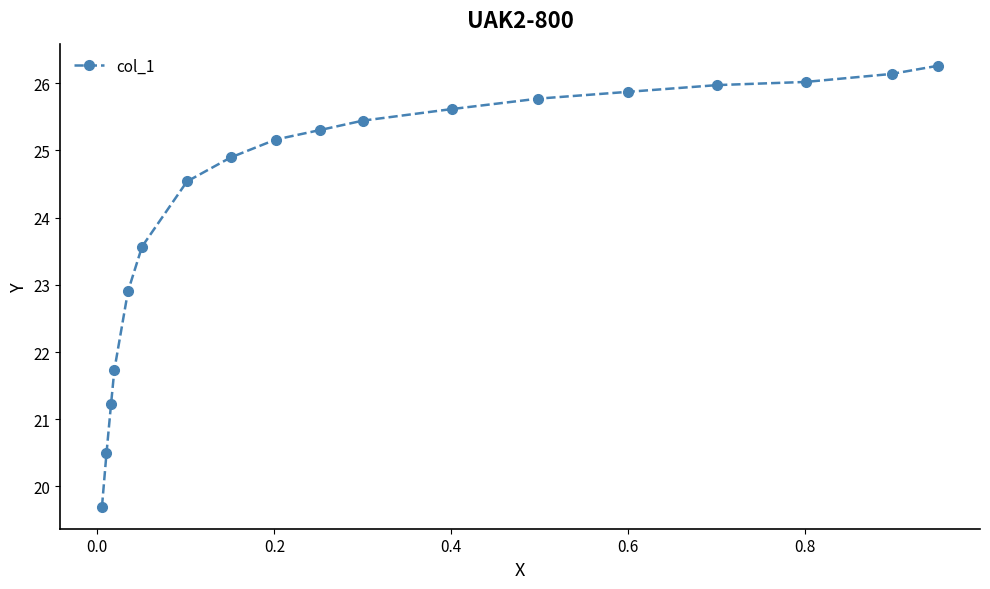

What is the sum of all values?

436.6